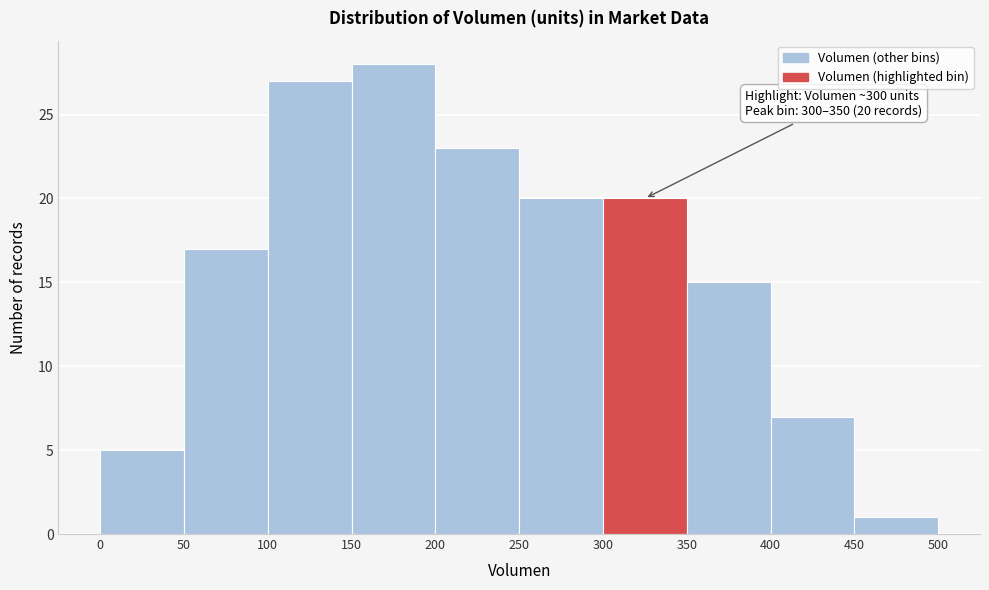

Over which range of the x-axis is the bar tallest?

150 to 200